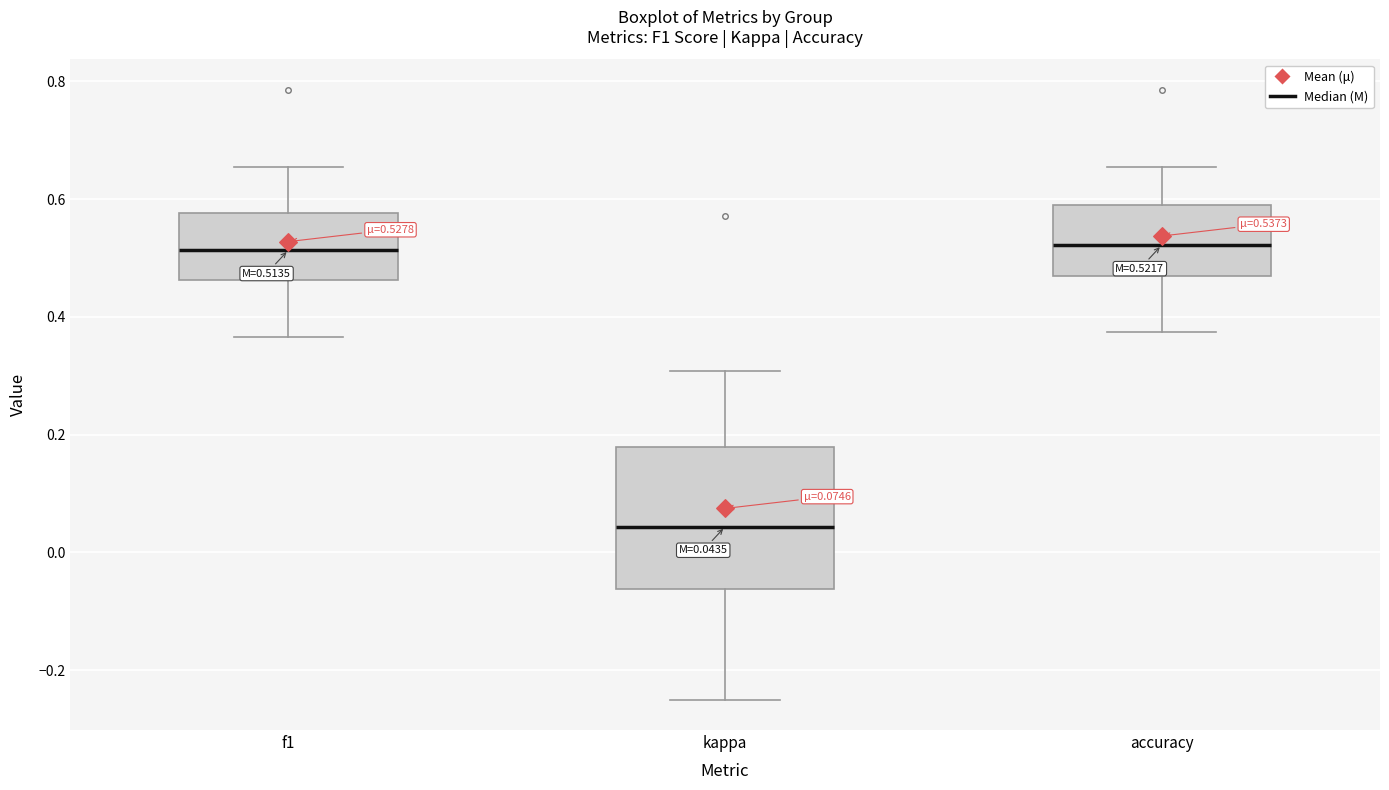

Comparing the boxes themselves (not the whiskers), which one is the tallest?

kappa